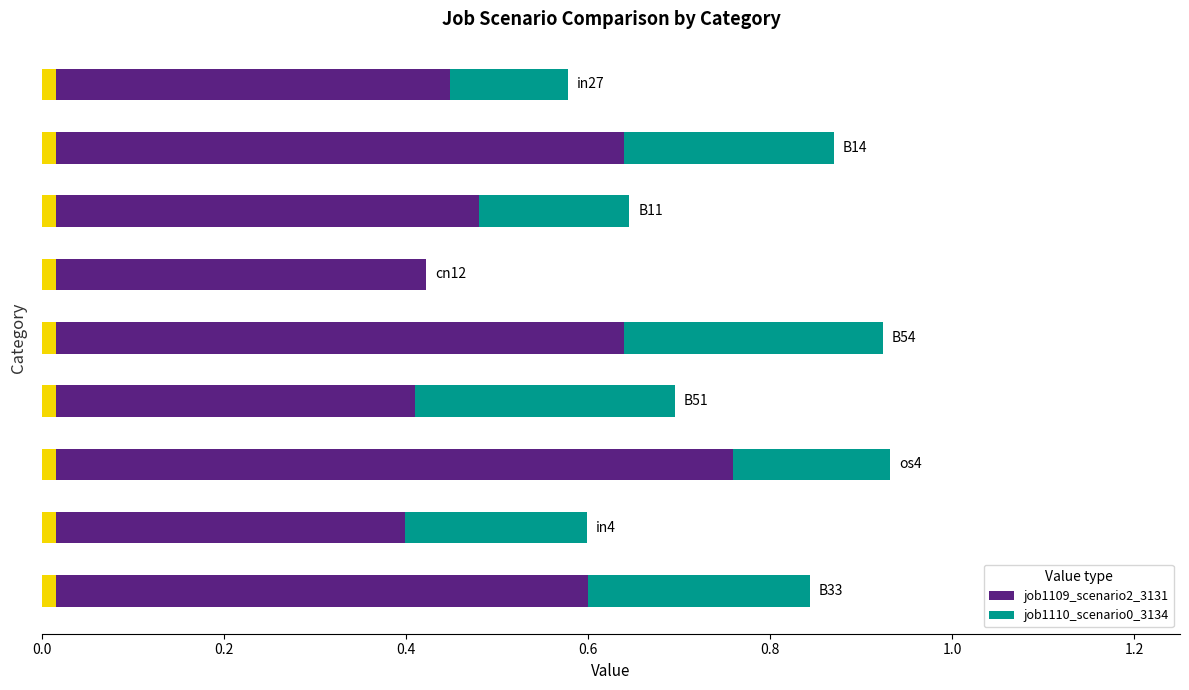

What is the average value of the job1110_scenario0_3134 series?

0.2